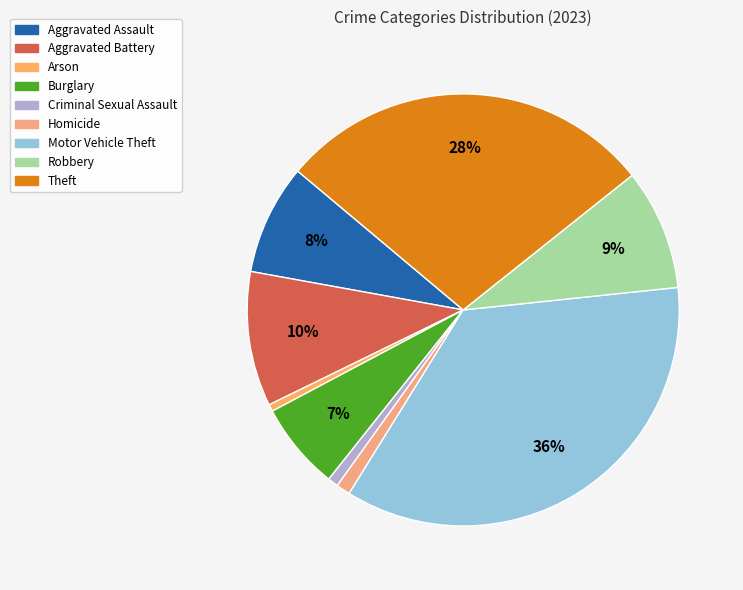

Which category has the biggest portion of the pie?

Motor Vehicle Theft